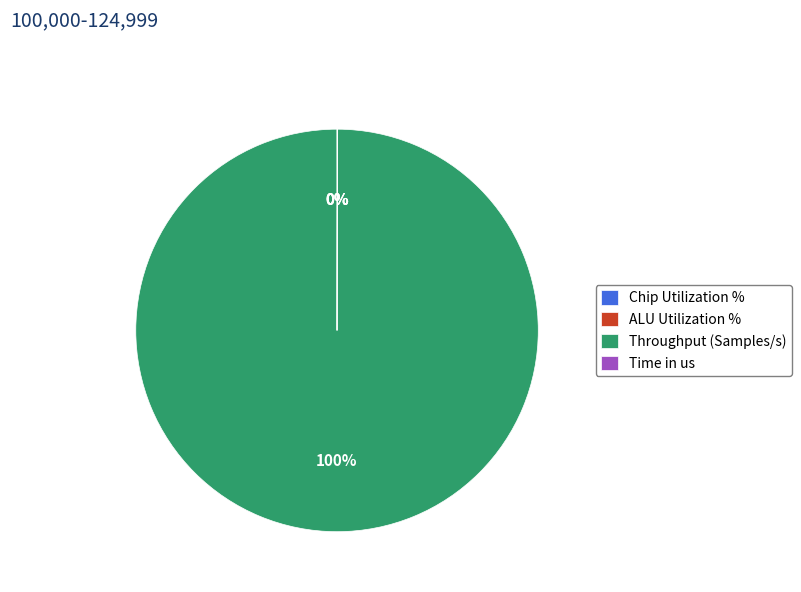

What is the largest slice in the pie chart?

Throughput (Samples/s)